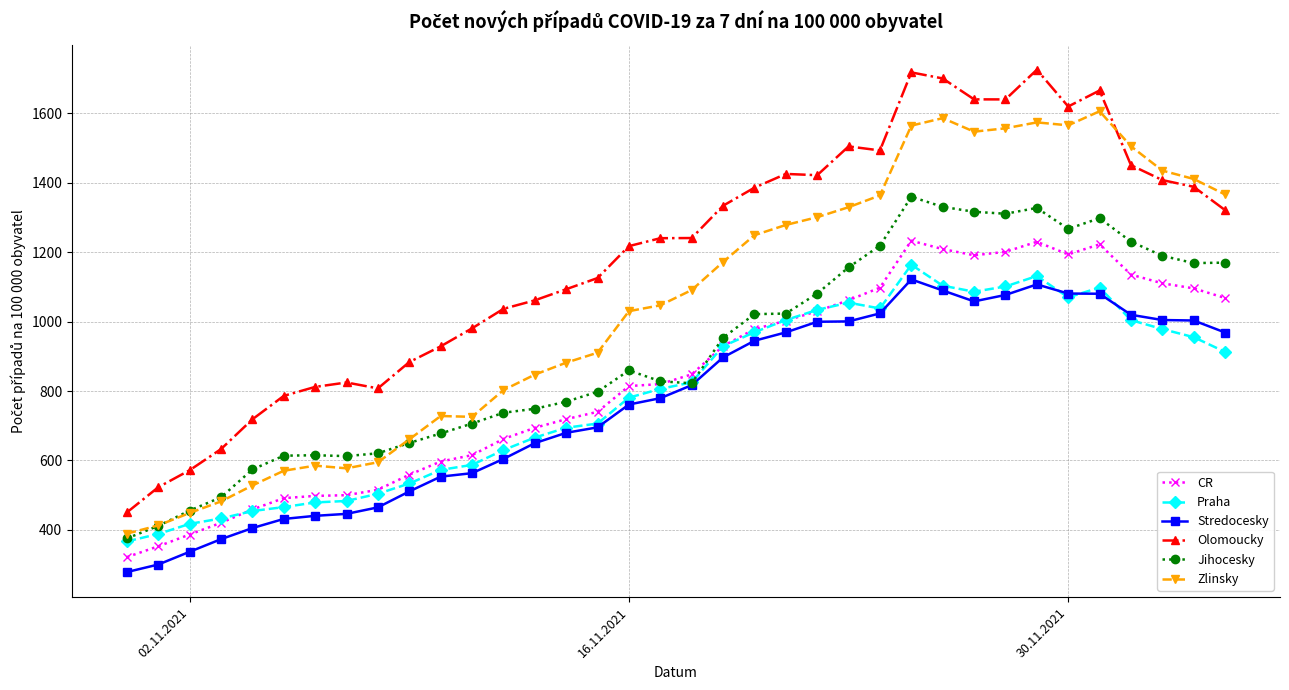

What is the highest value of the Stredocesky series?

1121.6